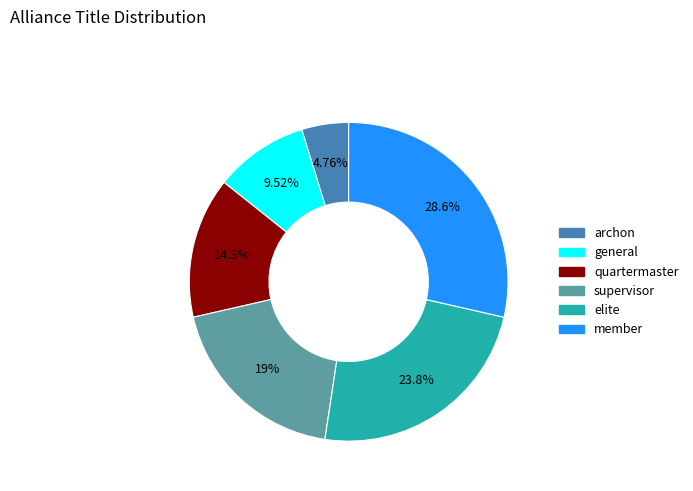

To the nearest percent, what is the average slice percentage?

17%